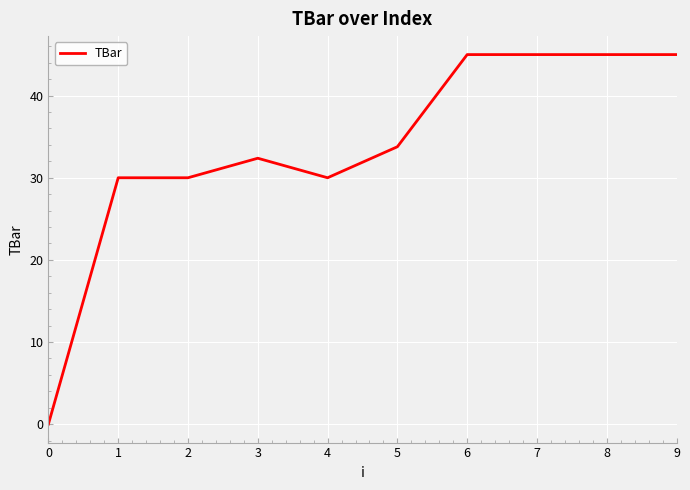

What is the change in value from 3 to 6?

+12.6